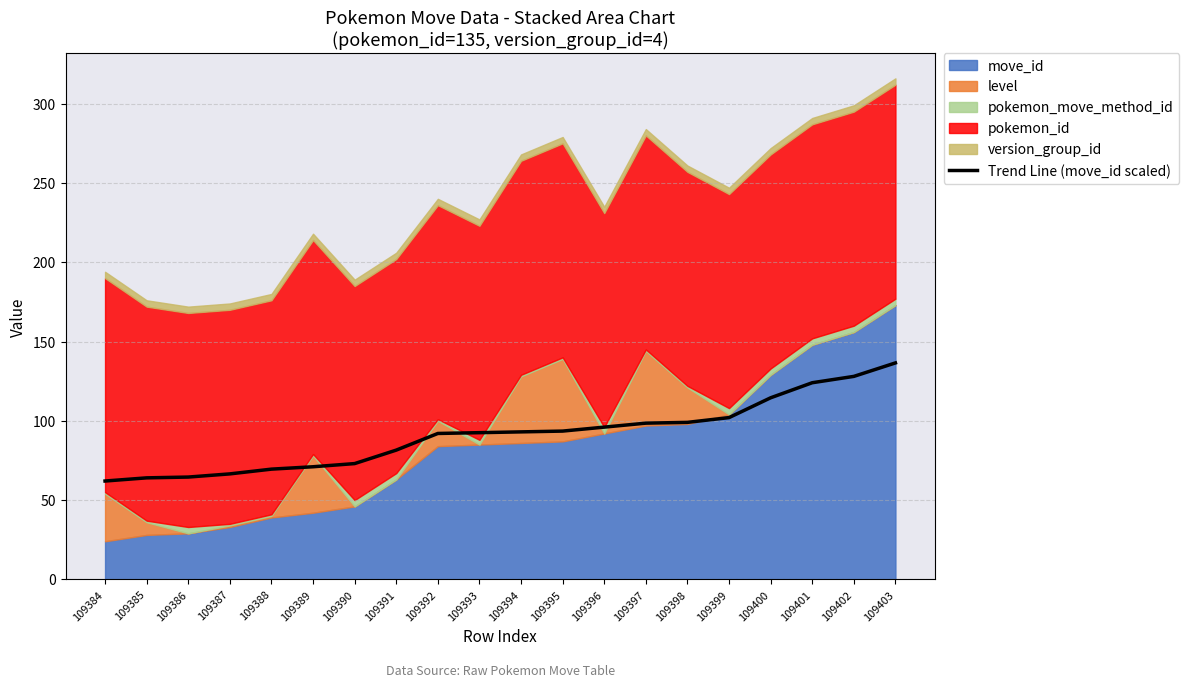

True or false: the data shows 111.7 at 109389.

False